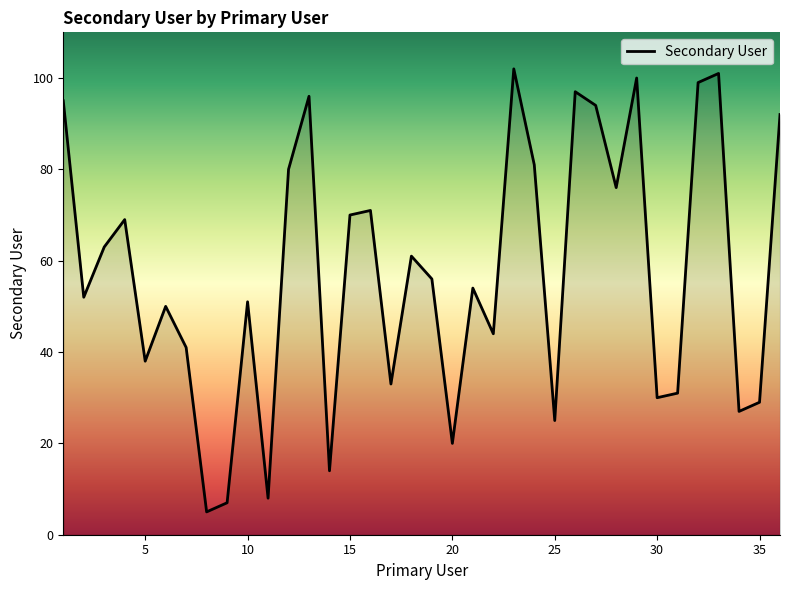

Is this an area chart (filled region under the line)?

No